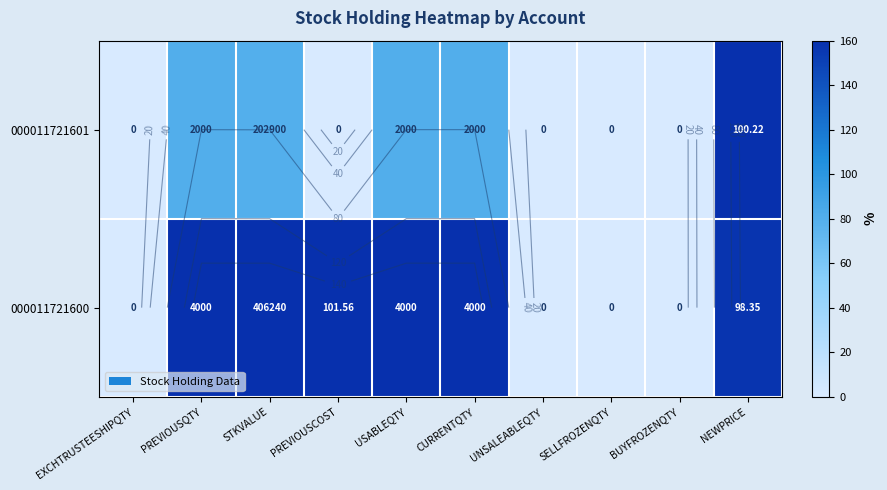

How many data points in 000011721601 are less than 79?

5